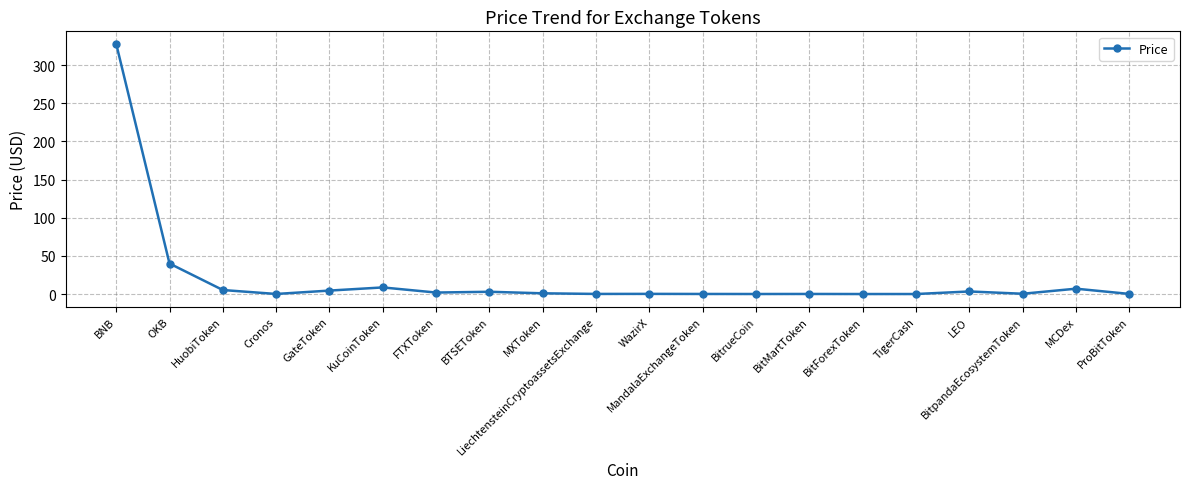

True or false: the data shows 0.4 at BitpandaEcosystemToken.

True